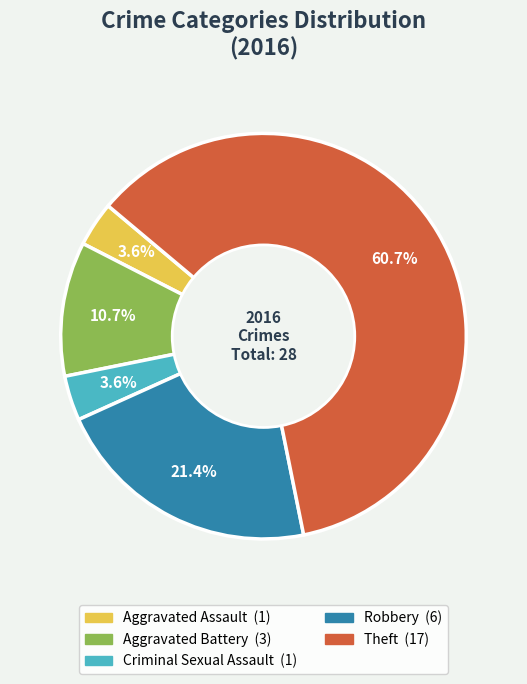

True or false: Theft accounts for 61% of the total.

True